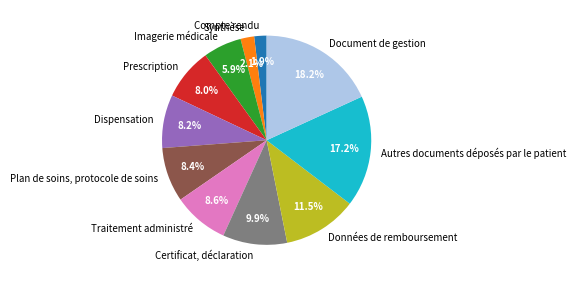

How many slices are in this pie chart?

11